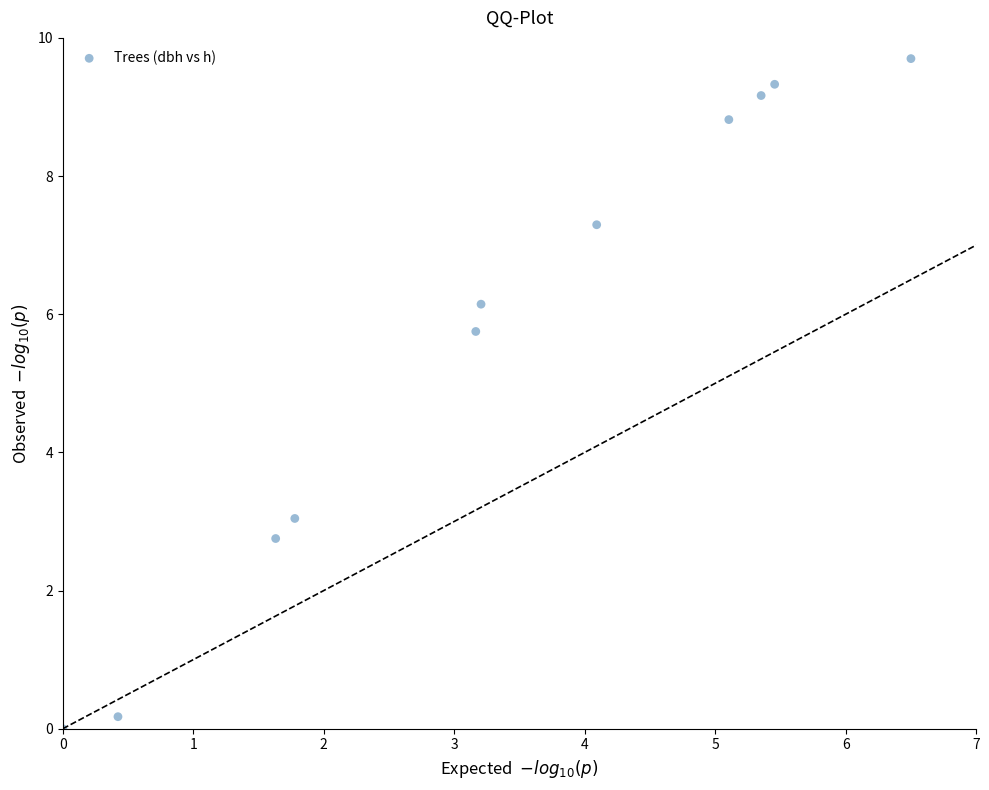

What Y value in the scatter plot is closest to 4?

3.0